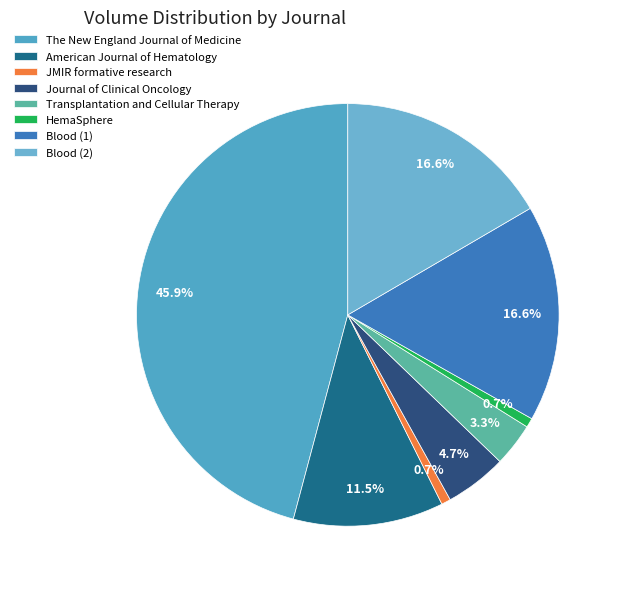

Rank the categories by value from lowest to highest.

JMIR formative research, HemaSphere, Transplantation and Cellular Therapy, Journal of Clinical Oncology, American Journal of Hematology, Blood (1), Blood (2), The New England Journal of Medicine